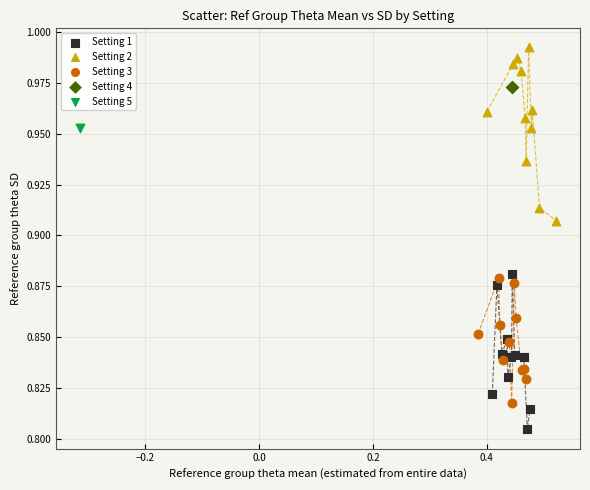

What are all the series names shown in the legend?

Setting 1, Setting 2, Setting 3, Setting 4, Setting 5